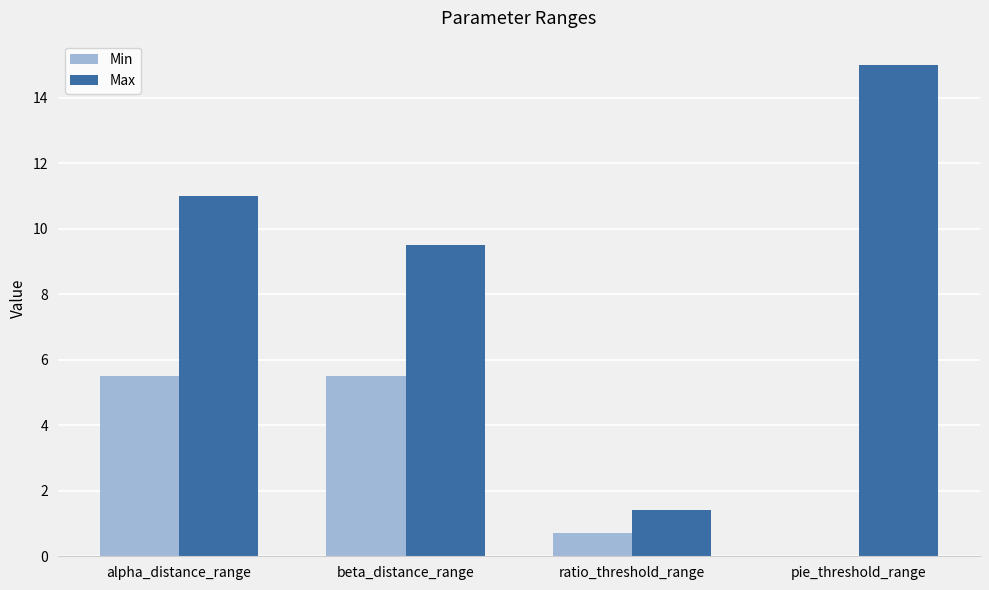

Are the bars horizontal?

No